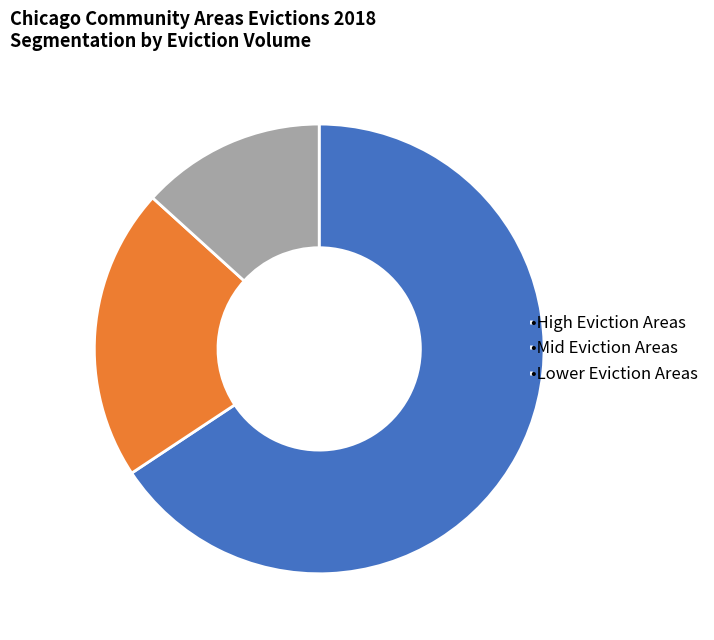

Is there any slice that represents more than half of the pie?

Yes